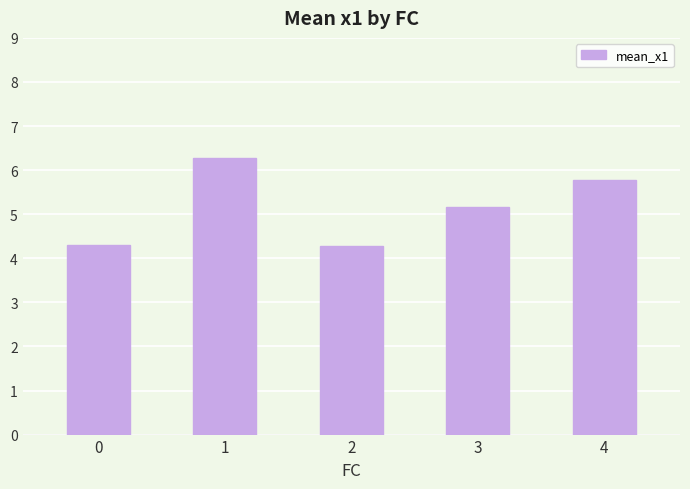

Where is the data nearest to the value 5?

3